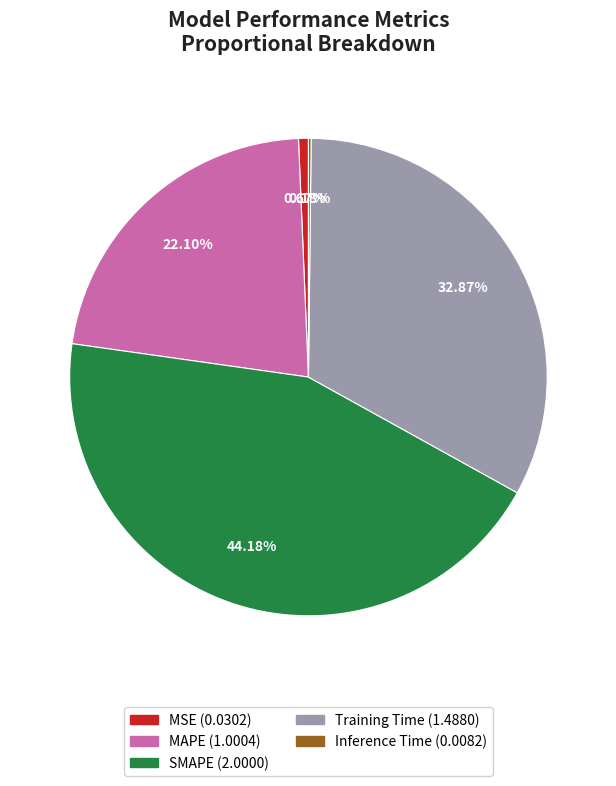

Which category has the biggest portion of the pie?

SMAPE